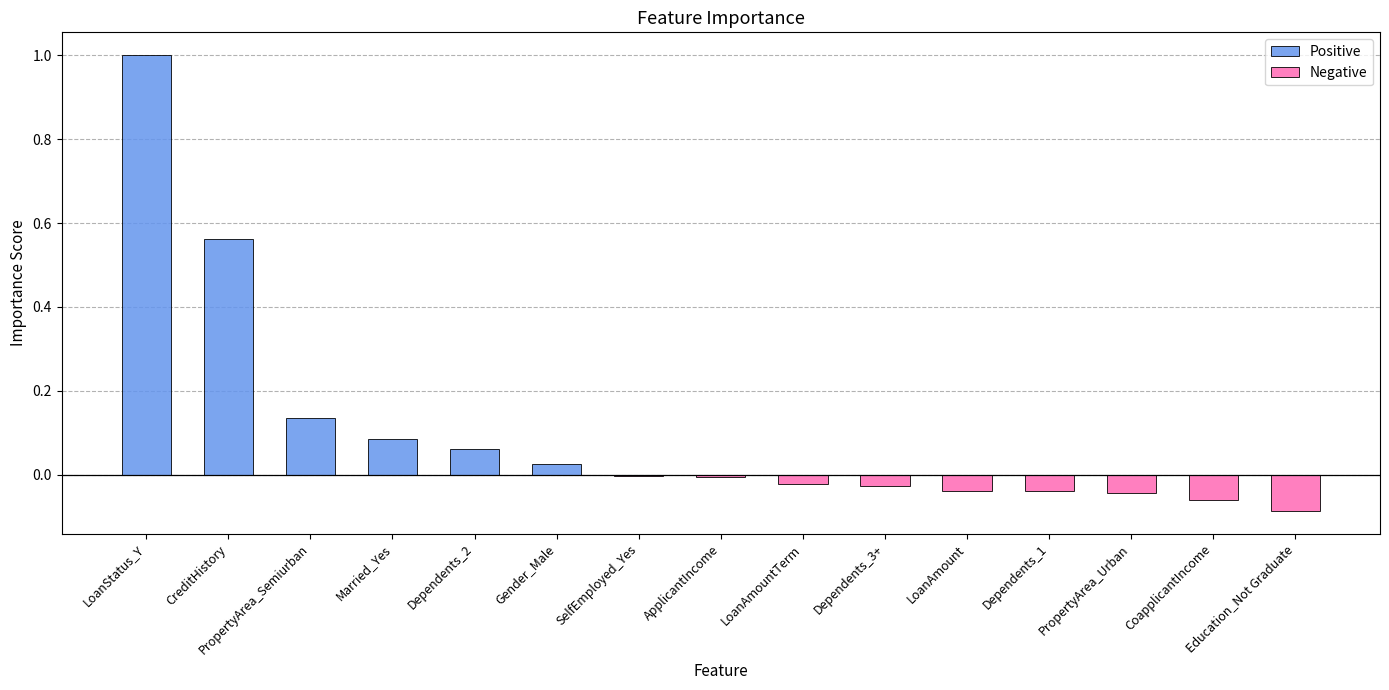

Is it true that Positive equals 0.4 at PropertyArea_Urban?

False